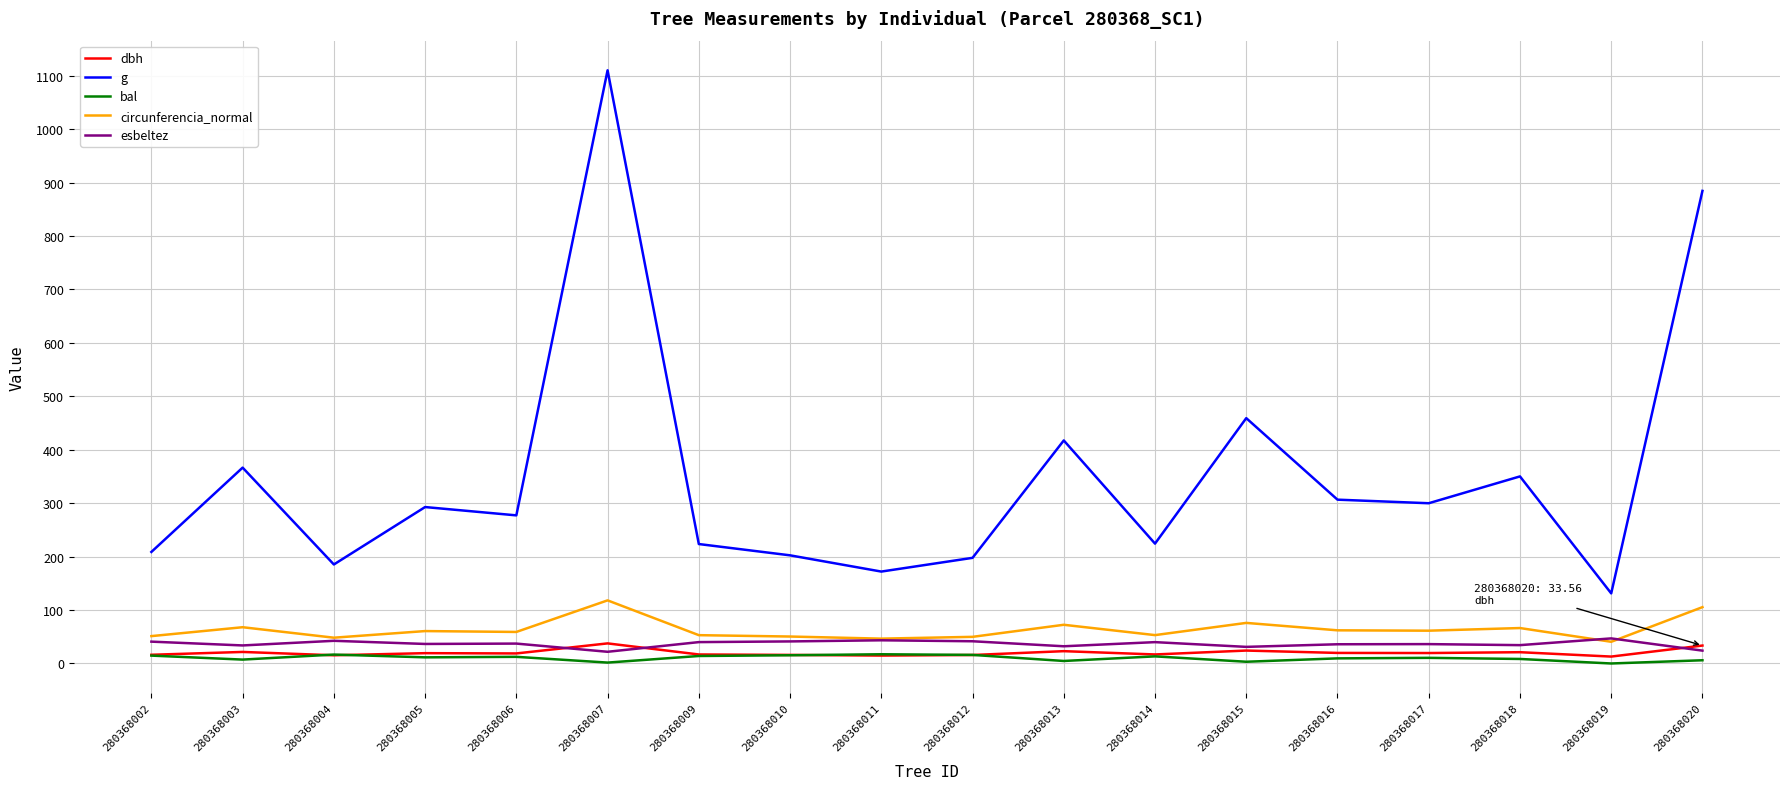

In g, how many points are higher than both neighbors (excluding endpoints)?

6